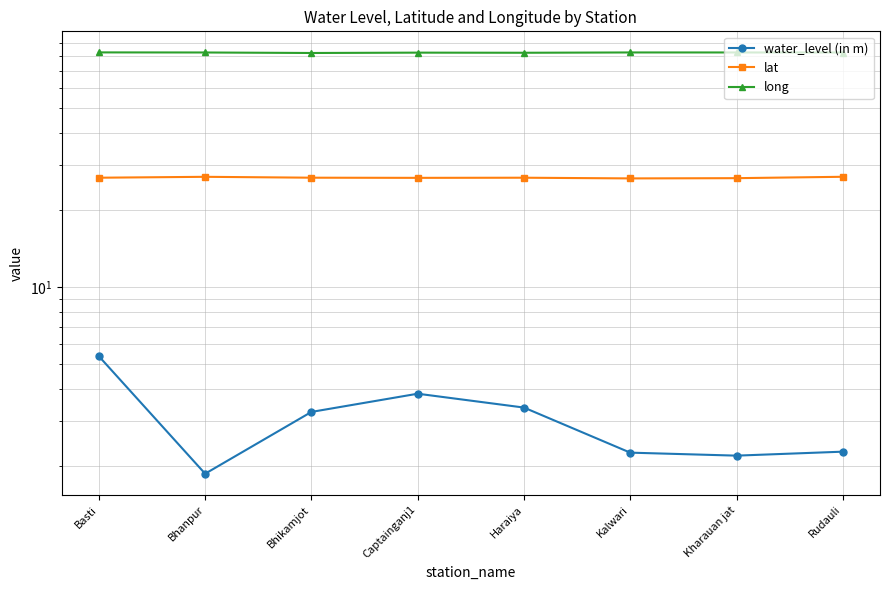

What is the difference between the water_level (in m) values at Bhanpur and Kalwari?

0.4